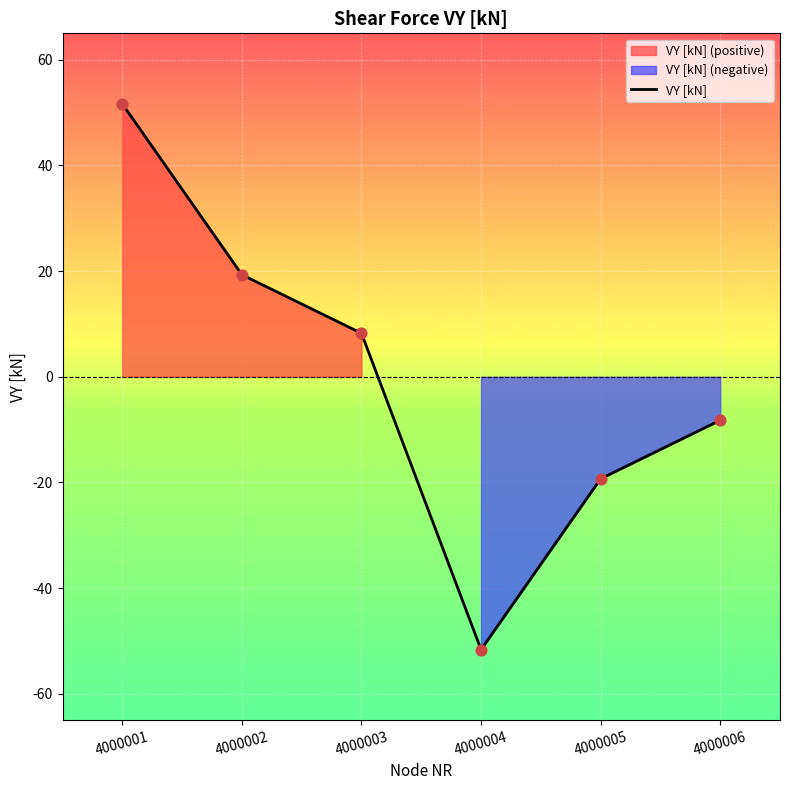

What is the change in value from 4000003 to 4000005?

-27.5